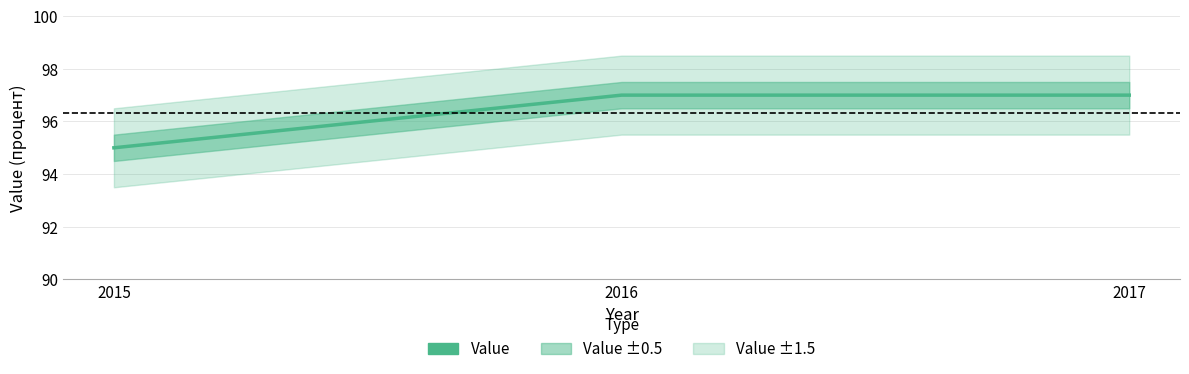

The value at 2017 is 97. True or false?

True